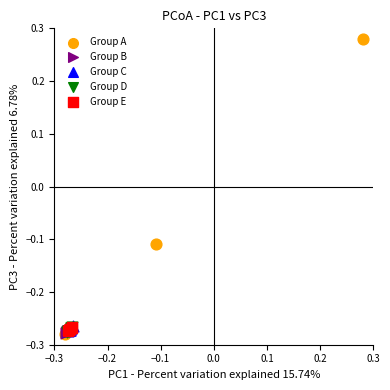

Which series contains the highest Y value?

Group A